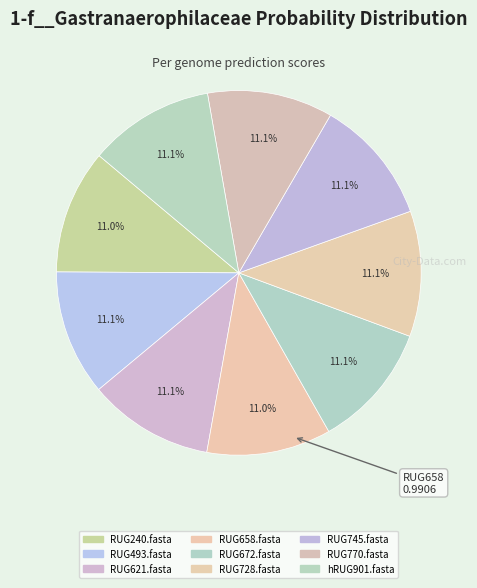

Do RUG621.fasta and hRUG901.fasta together represent more than half of the pie?

No